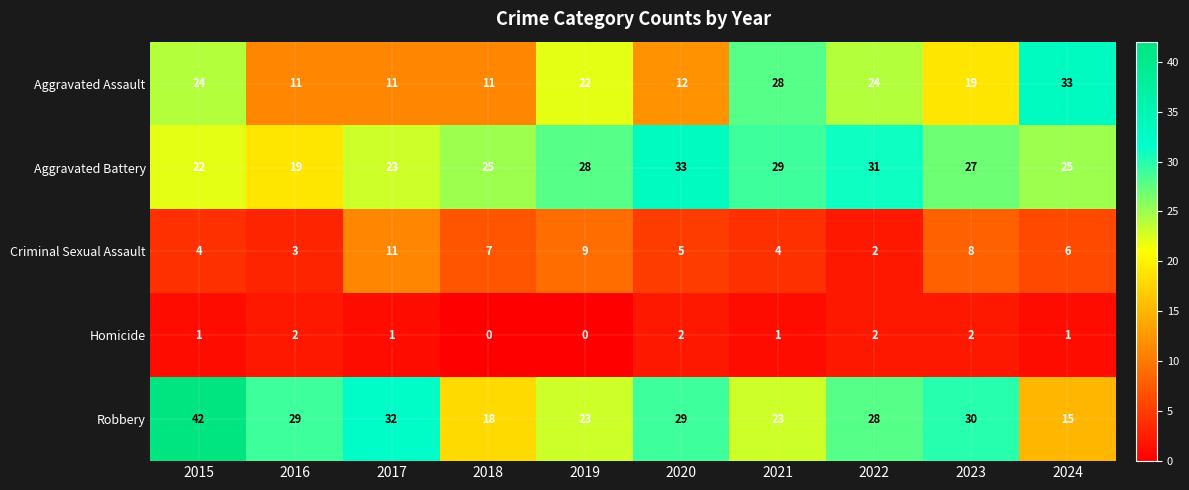

Is it true that Criminal Sexual Assault equals 2 at 2023?

False